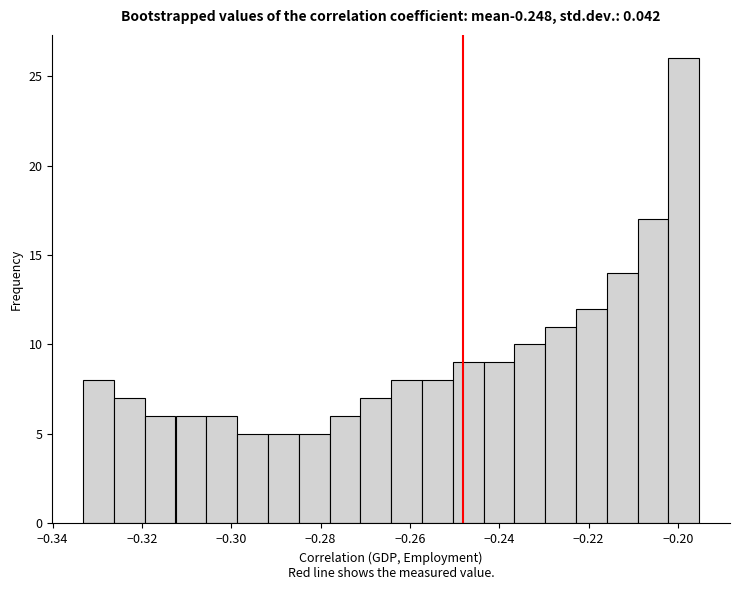

Around what value on the x-axis is the tallest bar? Give the approximate position of its centre, as read against the axis.

-0.198